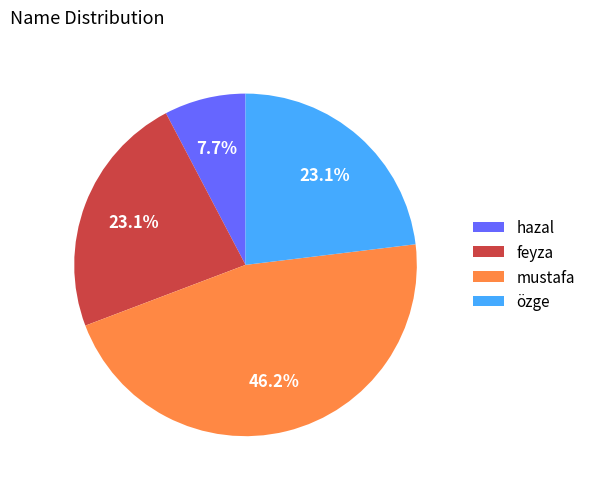

How many segments does this pie chart have?

4